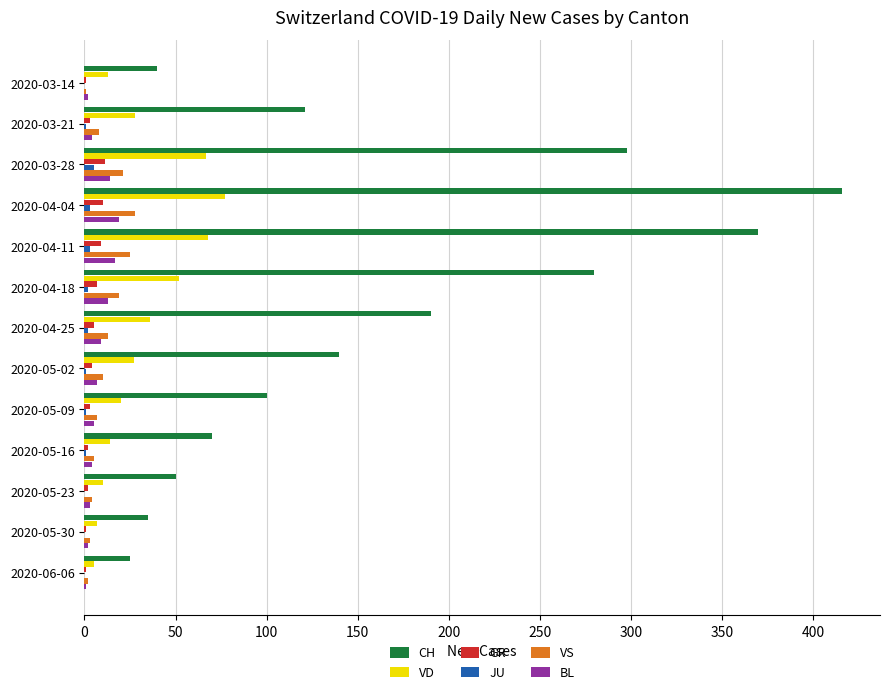

Which series changed the most between 2020-03-21 and 2020-04-04?

CH